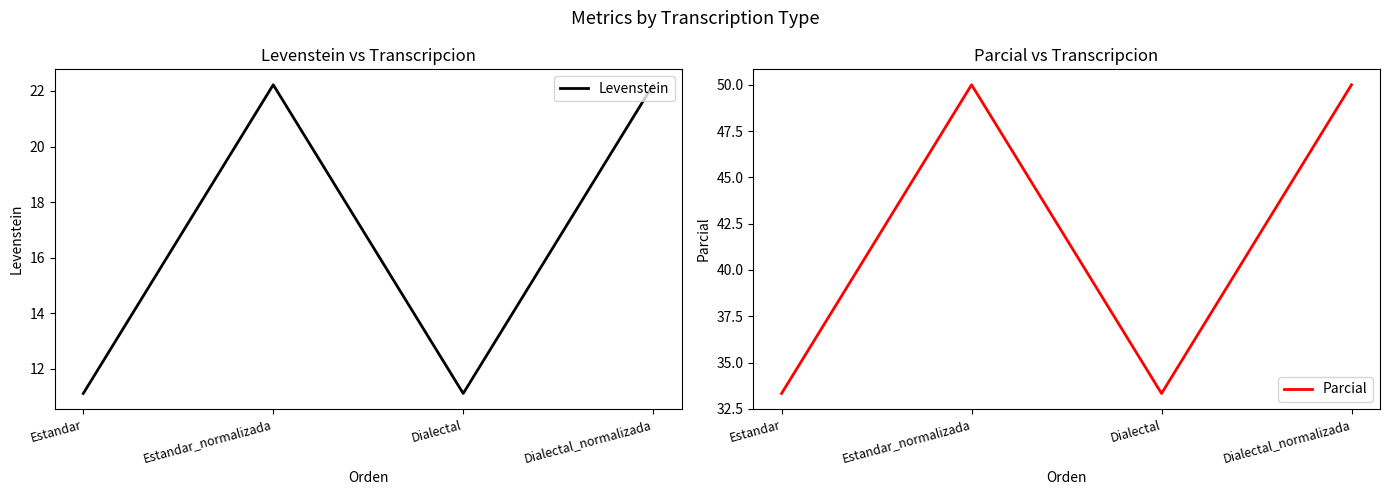

Which series changed the most between Estandar_normalizada and Dialectal?

Parcial